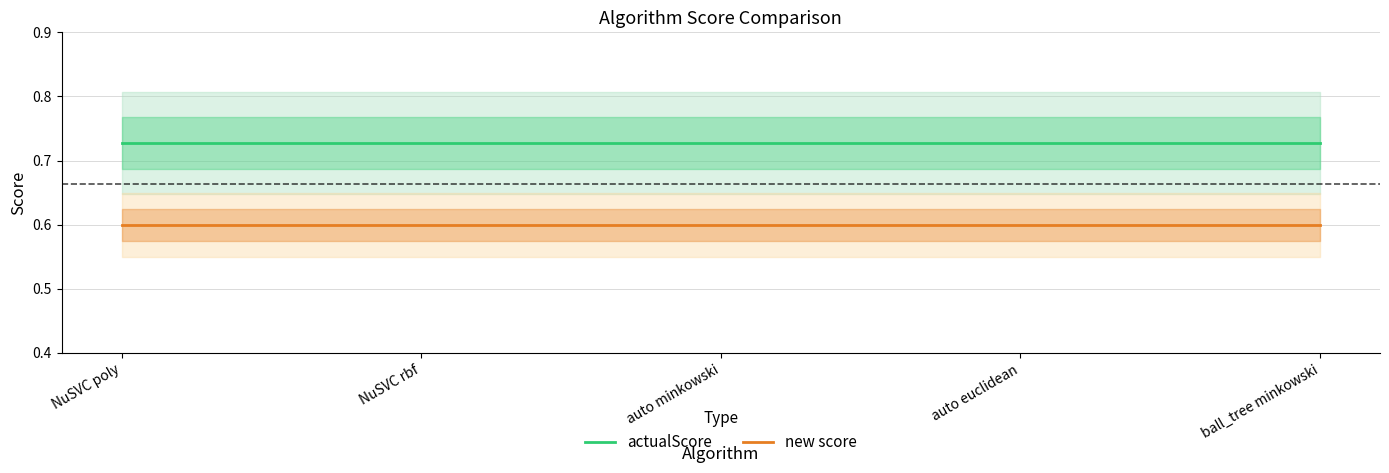

Rank the series by their average value, from lowest to highest.

new score, actualScore